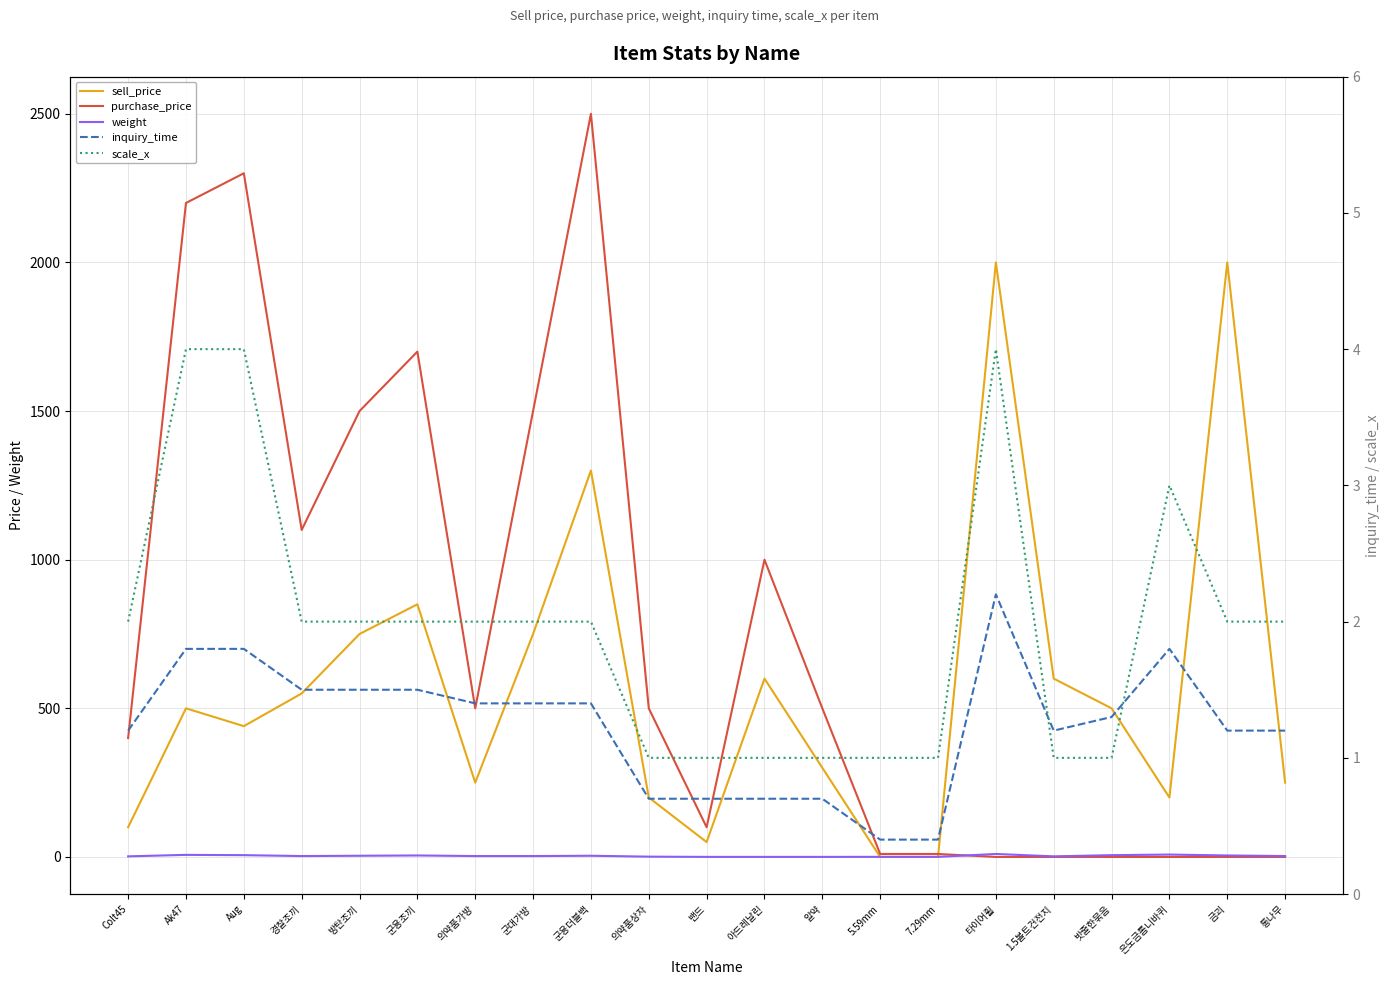

In weight, how many points are higher than both neighbors (excluding endpoints)?

5